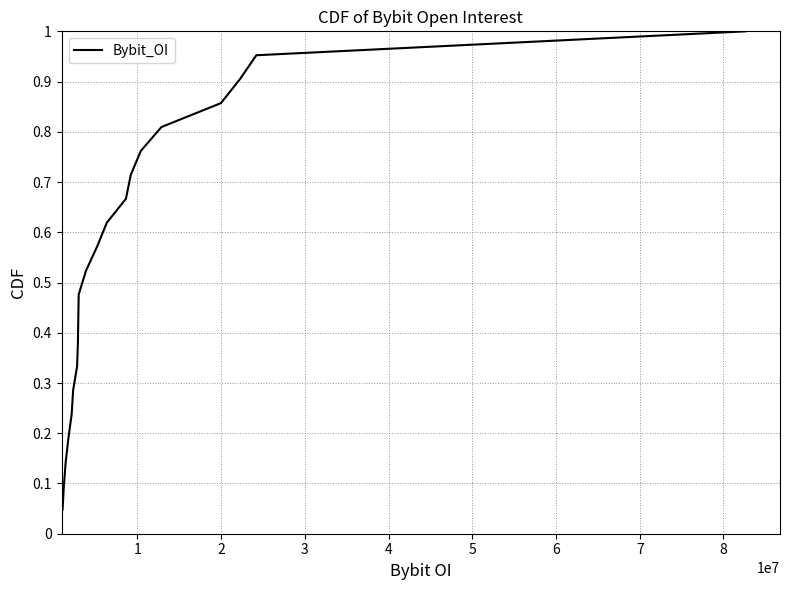

True or false: the data has more than 1 interior local peaks.

False